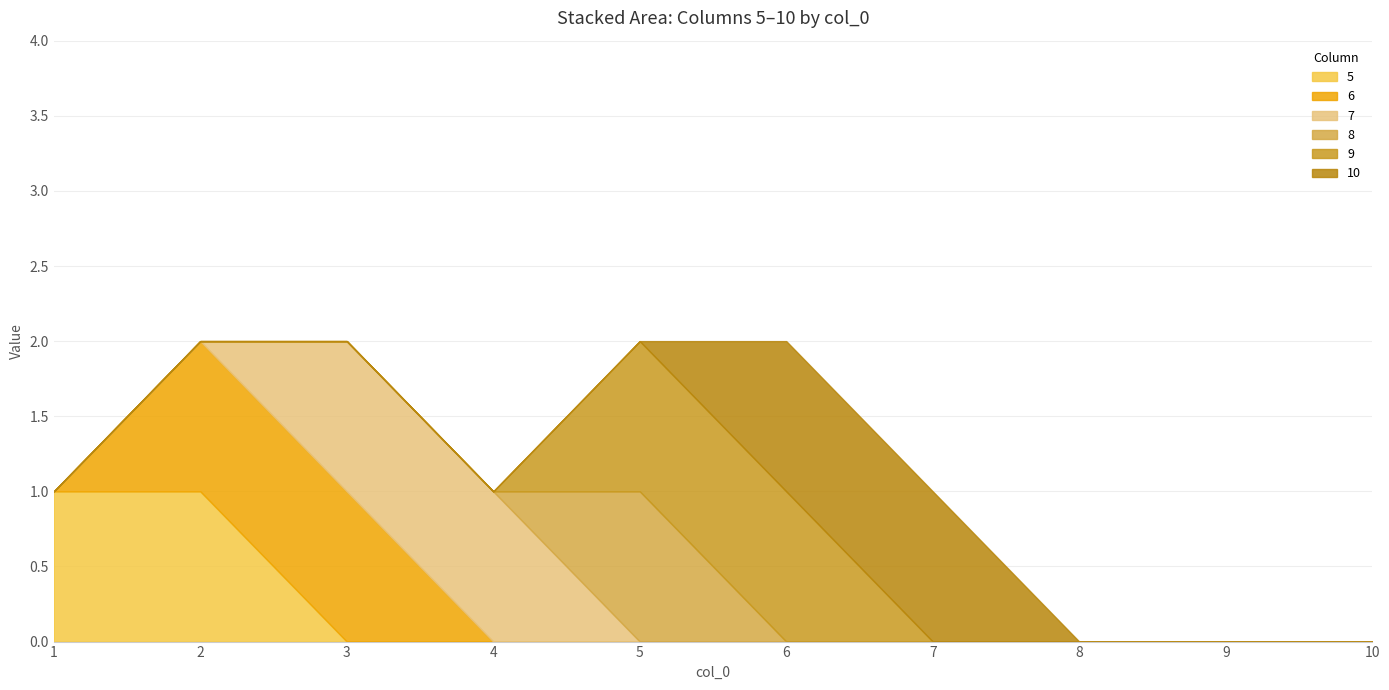

At 4, list the series in order from largest to smallest.

7, 5, 6, 8, 9, 10